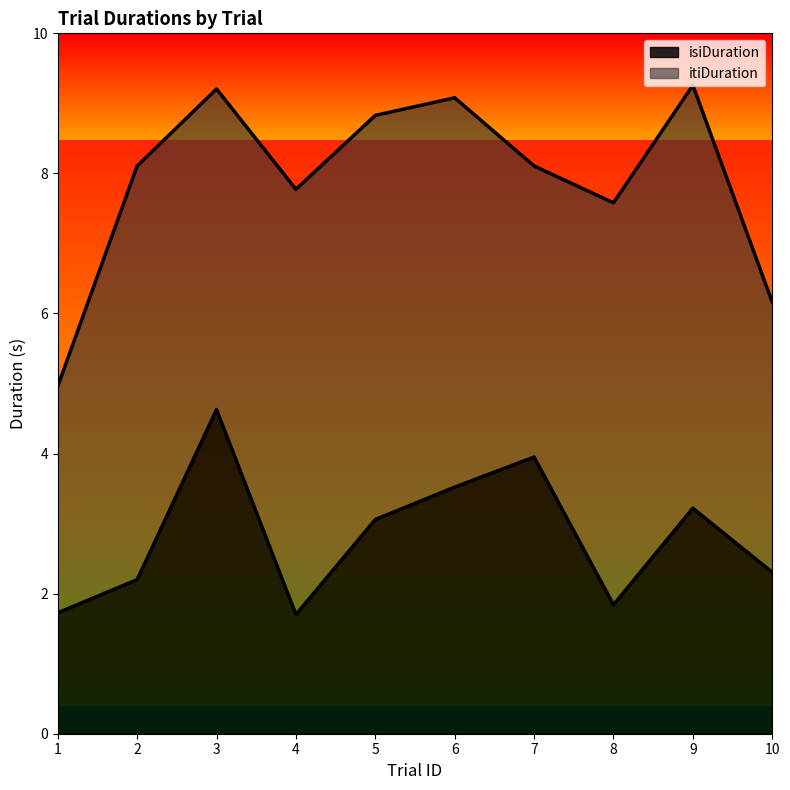

What is the highest value of the isiDuration series?

4.6